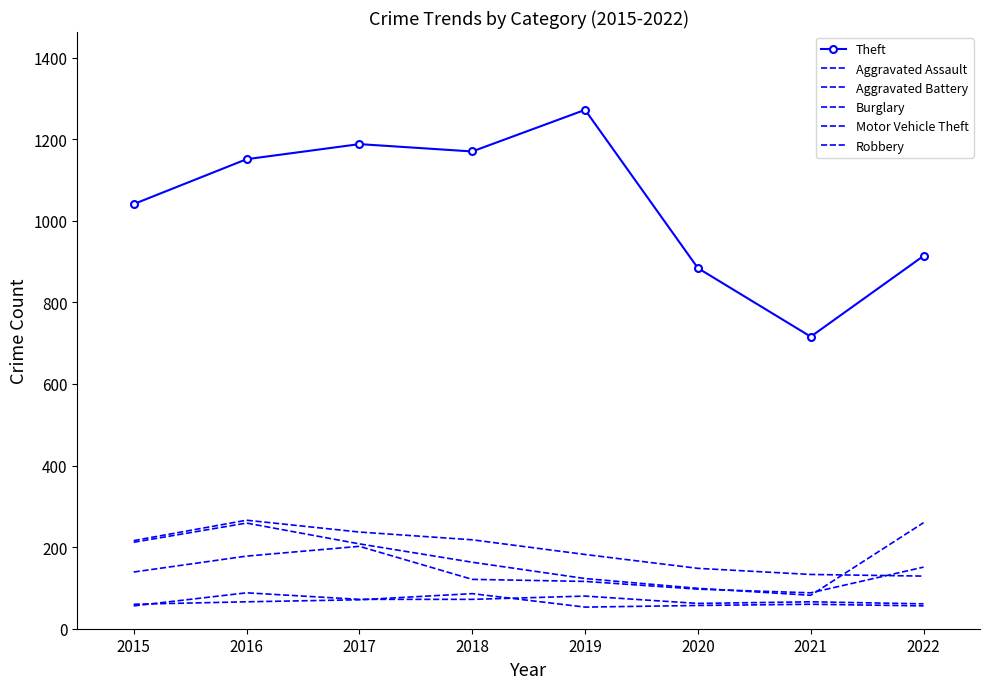

How many interior local peaks does the Motor Vehicle Theft series have?

1